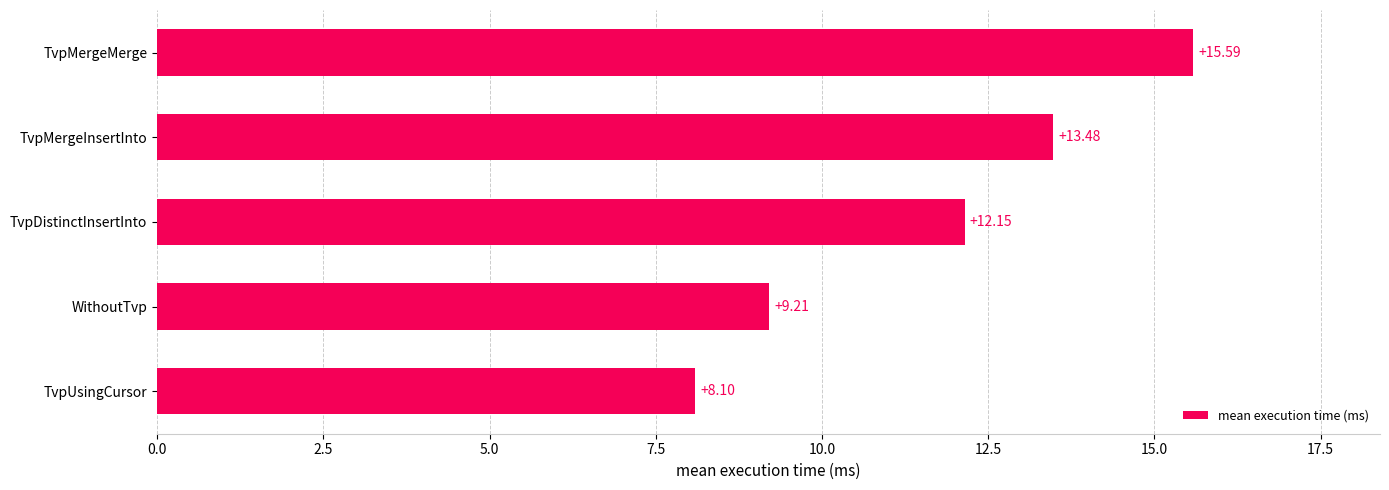

What is the sum of the values at WithoutTvp and TvpMergeInsertInto?

22.7